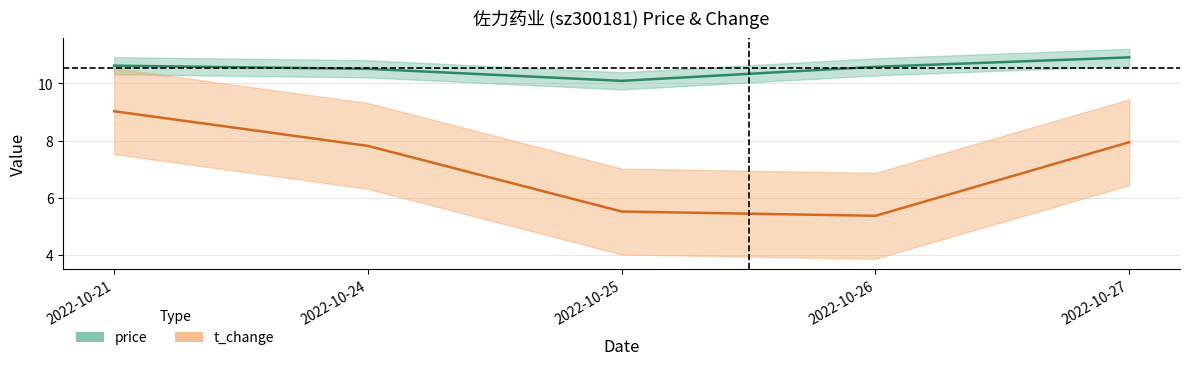

What is the difference between the second highest and second lowest values in the price series?

0.1